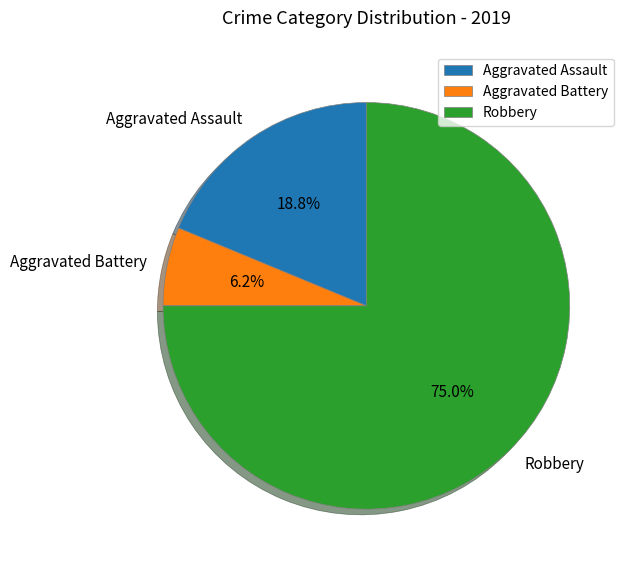

What percentage is the Robbery slice, to the nearest percent?

75%